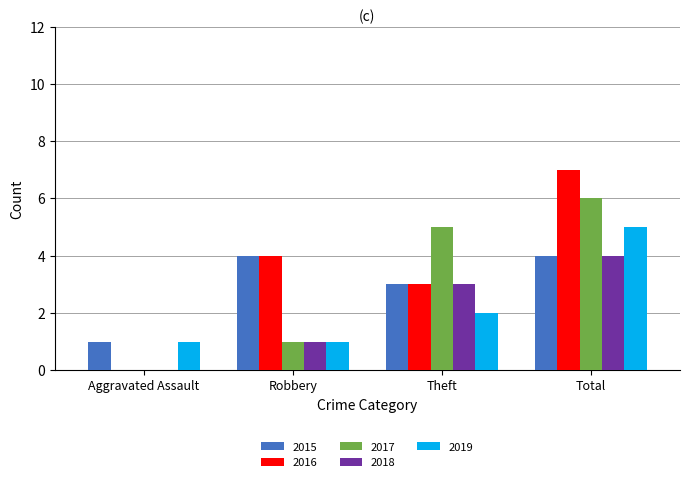

Count the number of data series in this chart.

5